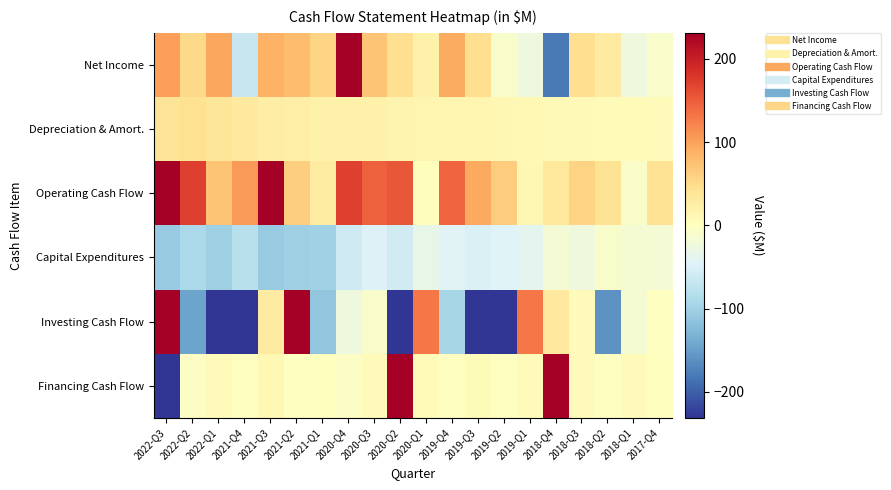

What is the total value across all series at 2019-Q3?

-303.3